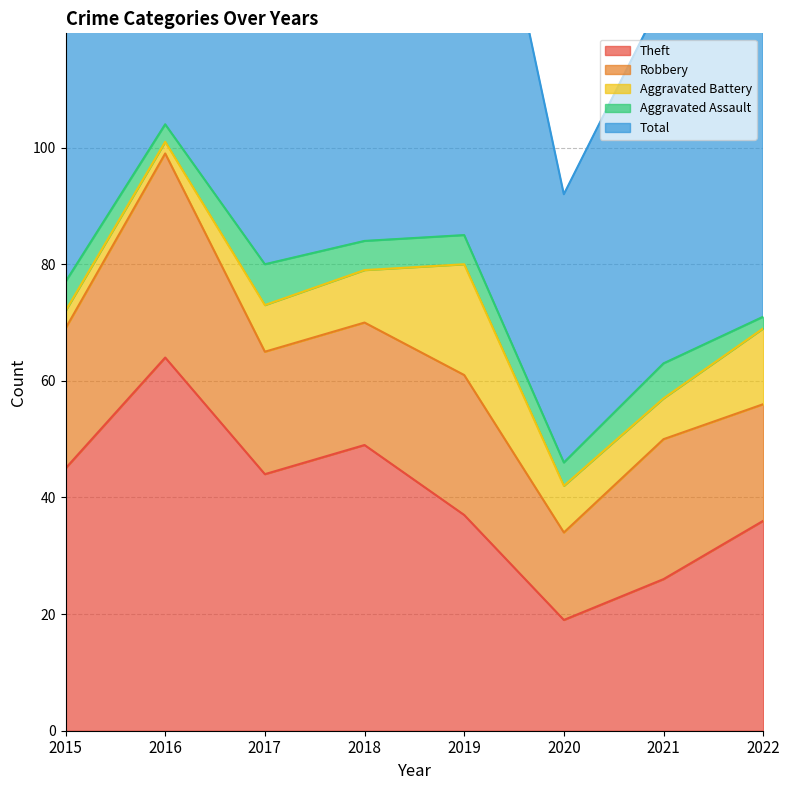

How many Aggravated Assault values are between 4 and 6?

5